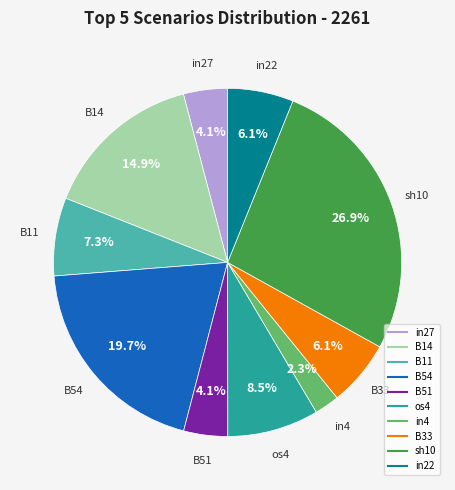

Does any single category account for the majority?

No